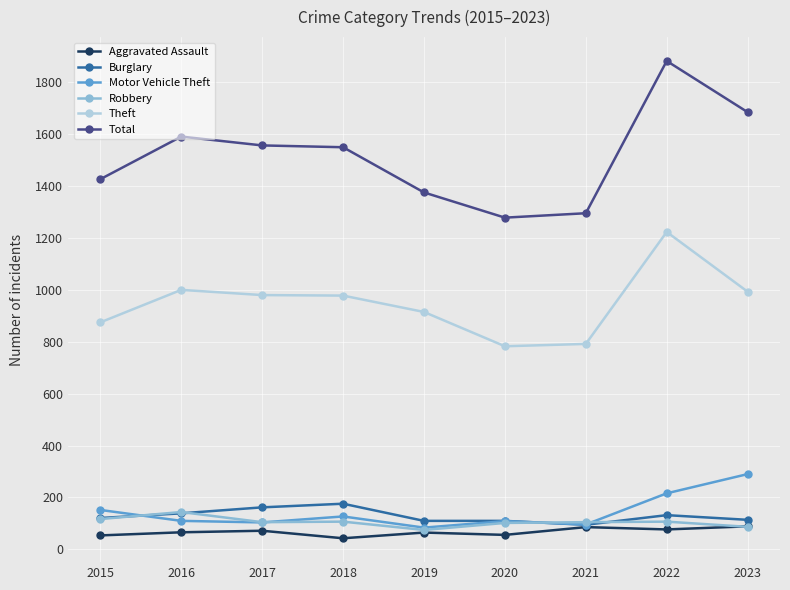

Where does the Motor Vehicle Theft series first go above 110?

2015